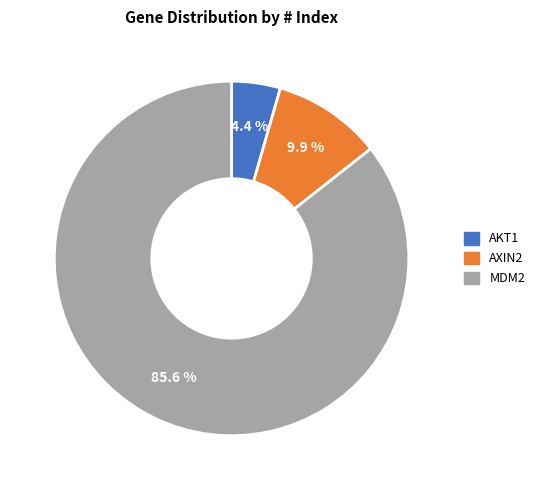

How many segments does this pie chart have?

3